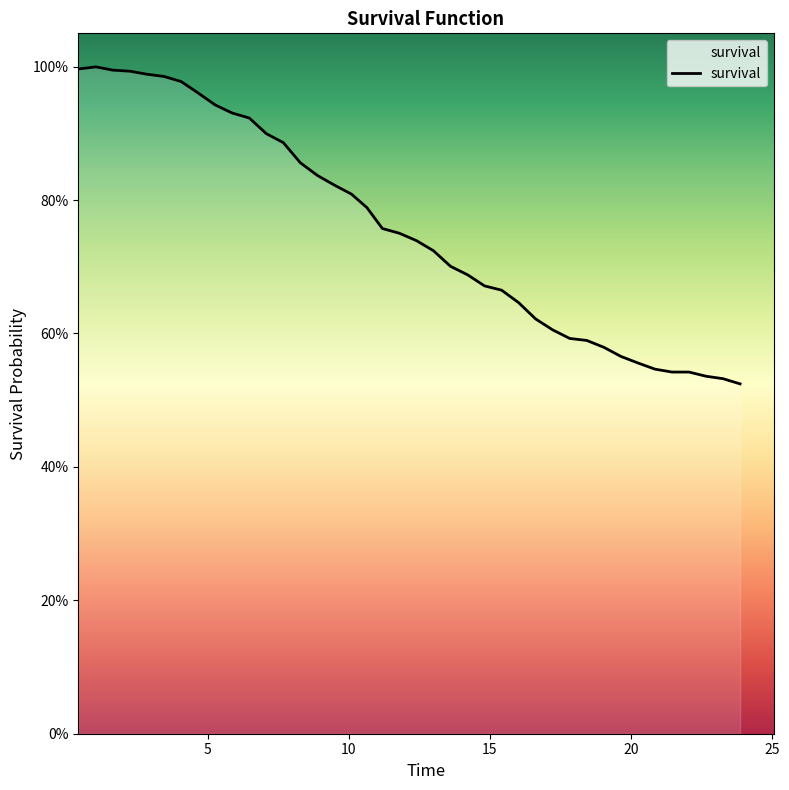

Does the chart display data point markers on the line(s)?

No